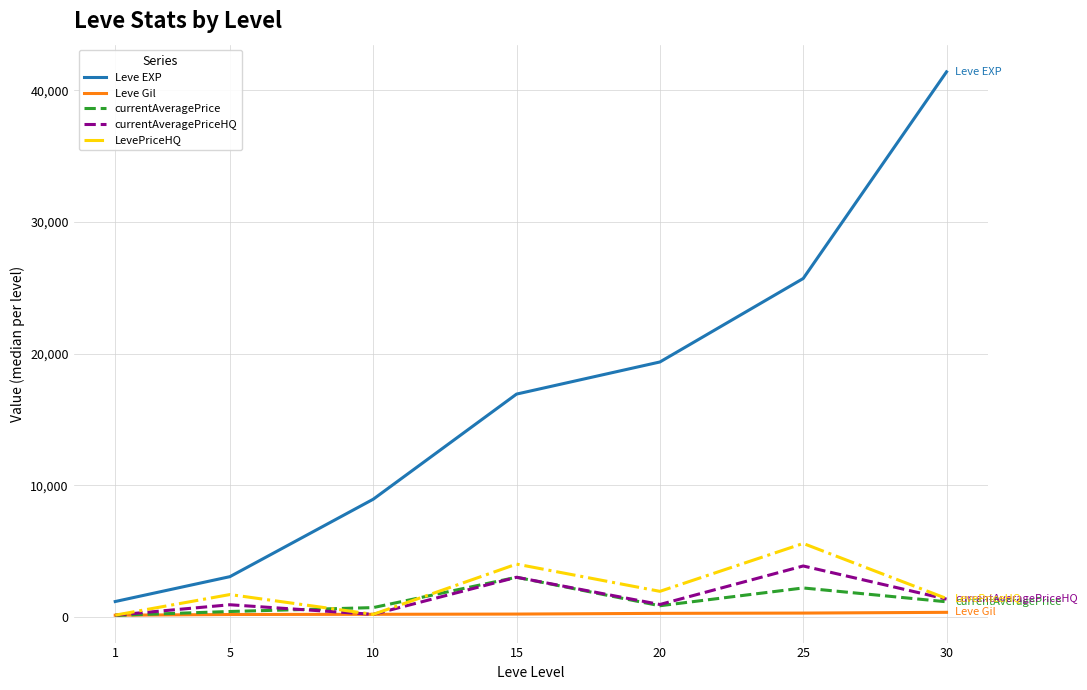

Which series has the largest total across all categories?

Leve EXP